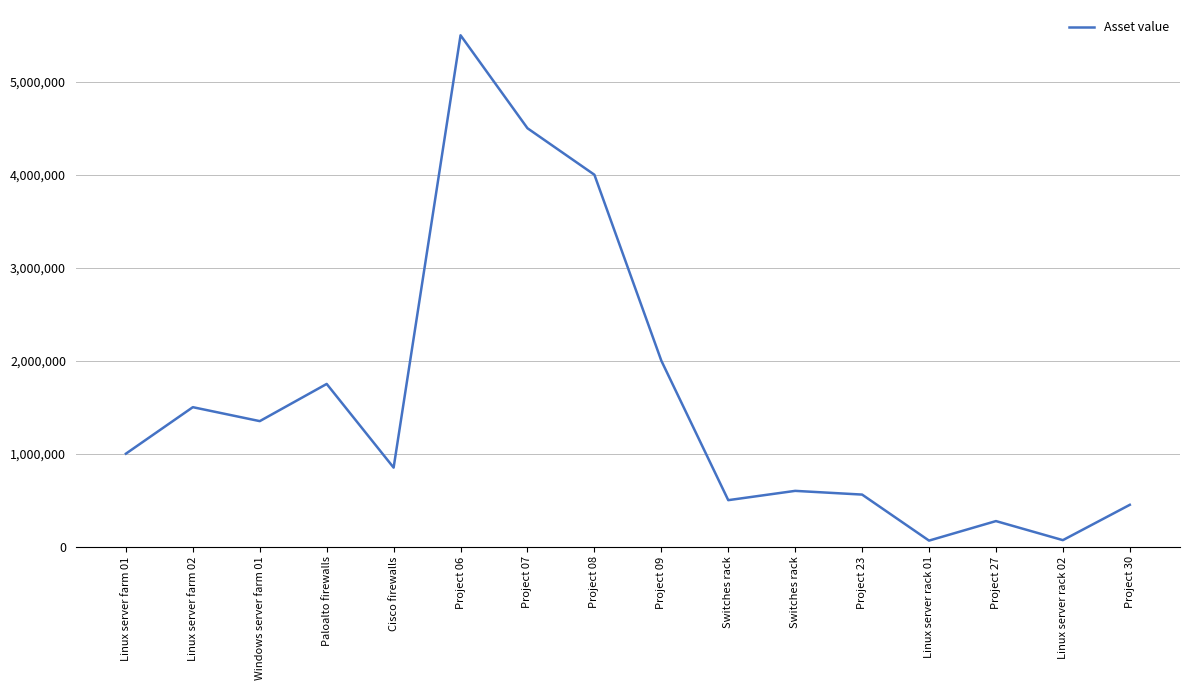

The value at Linux server rack 02 is 108129. True or false?

False